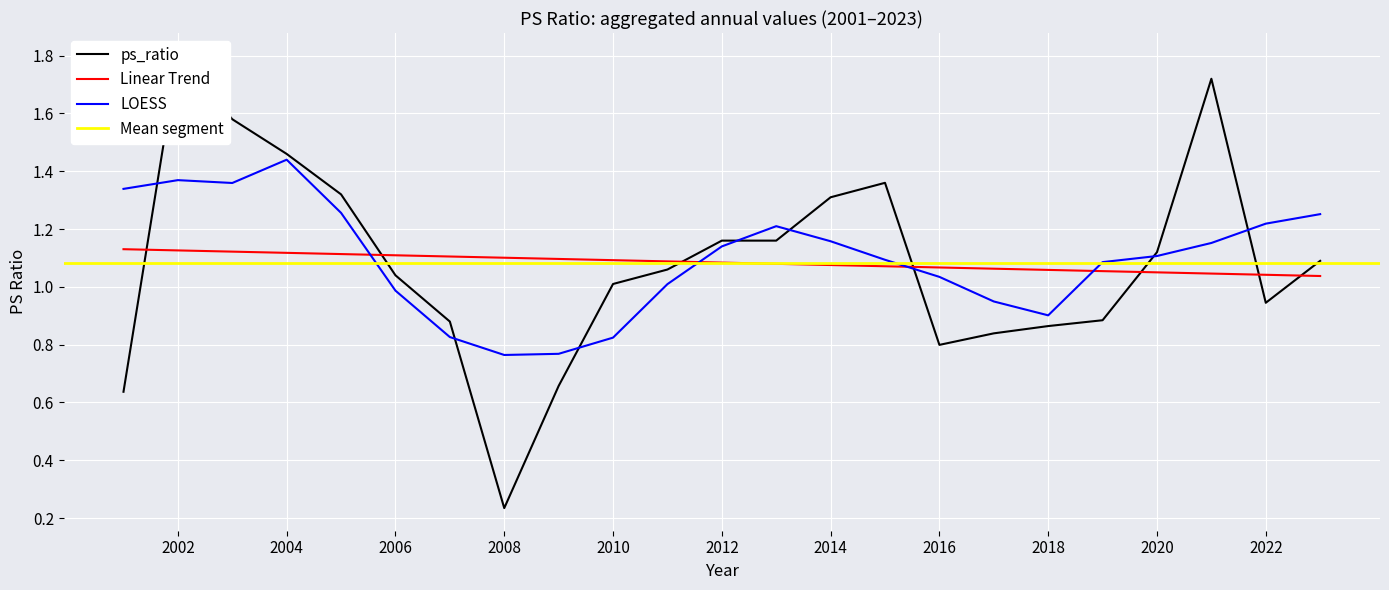

Reading left to right, extract all data points from this chart.

0.6	1.8	1.6	1.5	1.3	1.0	0.9	0.2	0.7	1.0	1.1	1.2	1.2	1.3	1.4	0.8	0.8	0.9	0.9	1.1	1.7	0.9	1.1